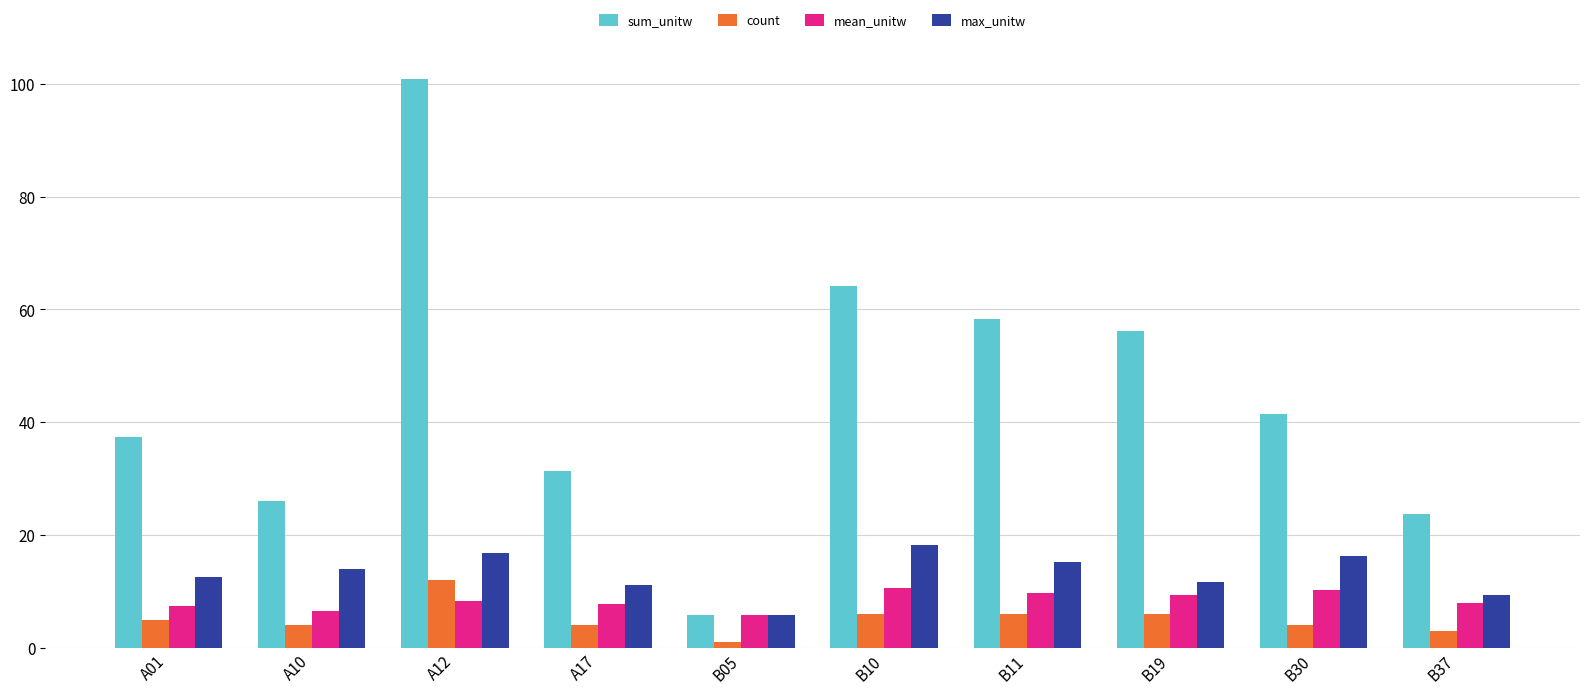

What position from the left is A12?

3